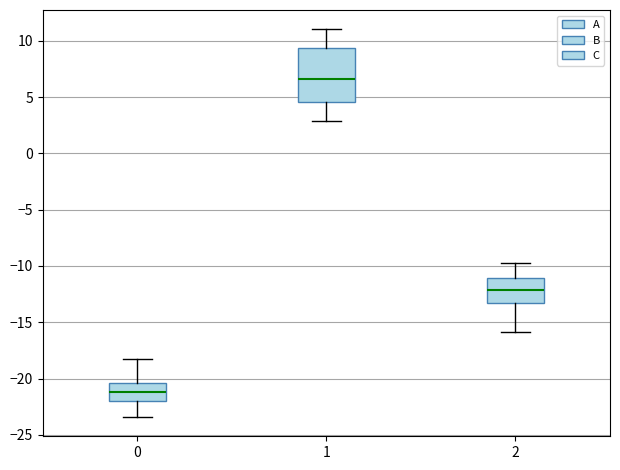

Reading left to right, read every box against the y-axis: the position of its median line, the range the box covers, and the ends of its whiskers. The values are not printed on the chart, so give them approximately, as read against the axis.

0: median -21.0, box -22.0 to -20.5, whiskers -23.5 to -18.0
1: median 6.5, box 4.5 to 9.5, whiskers 3.0 to 11.0
2: median -12.0, box -13.0 to -11.0, whiskers -16.0 to -10.0